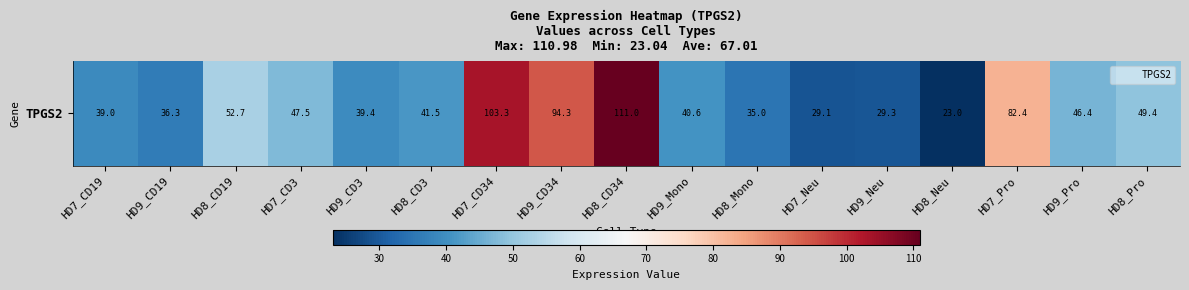

Is it true that the value at HD7_CD3 is 10.2?

False